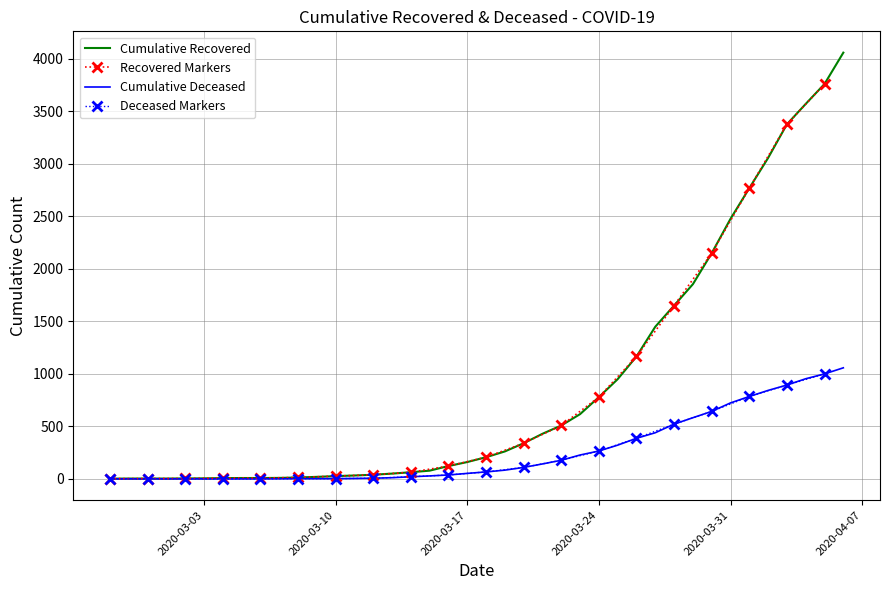

The value of cumulative_recovered at 2020-03-23 is 894. True or false?

False